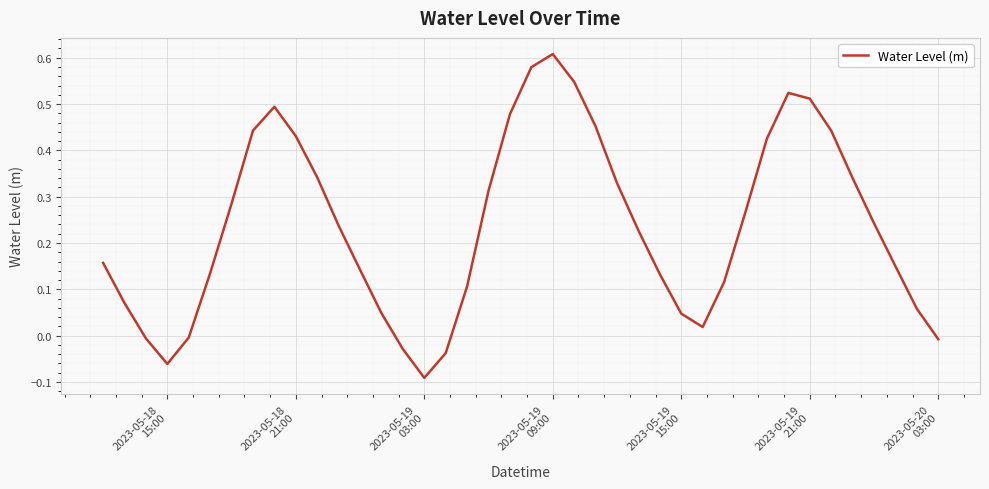

What is the difference between the maximum and minimum values?

0.7